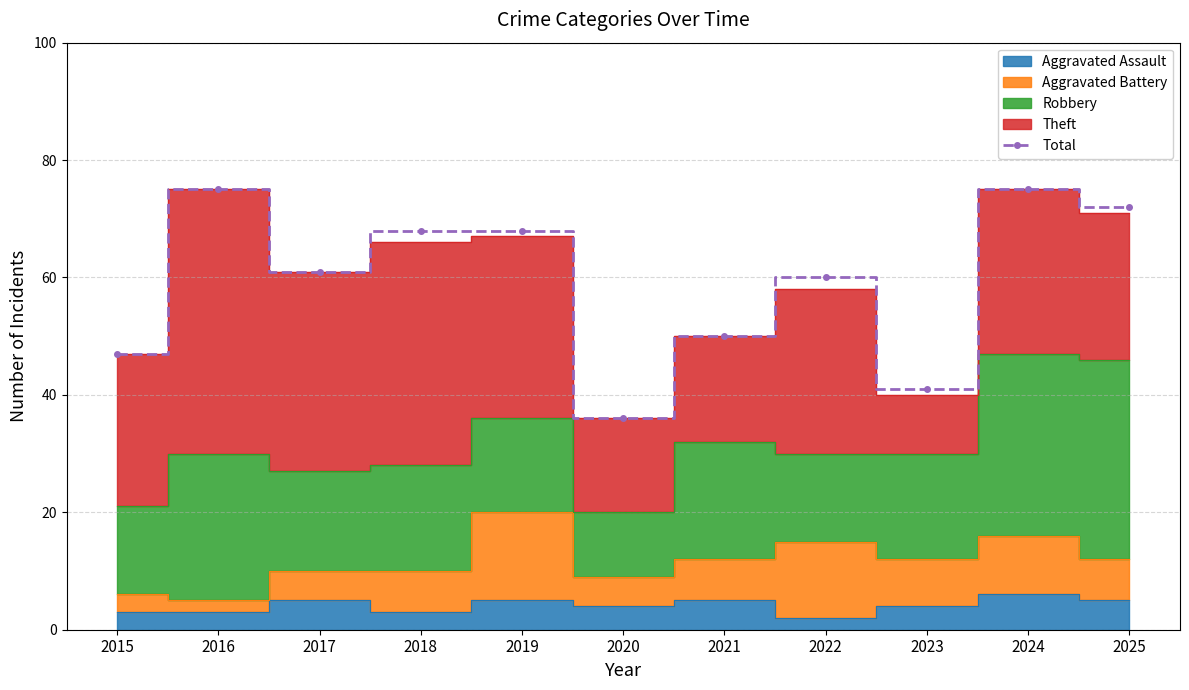

What is the value of the 8th point from the left?

60